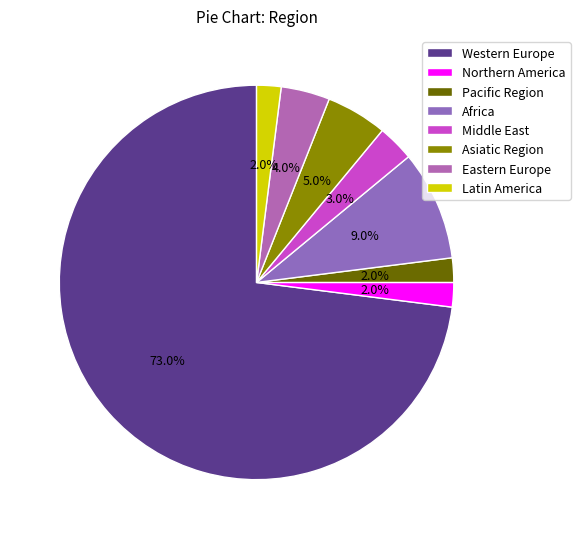

What is the change in value from Western Europe to Africa?

-64